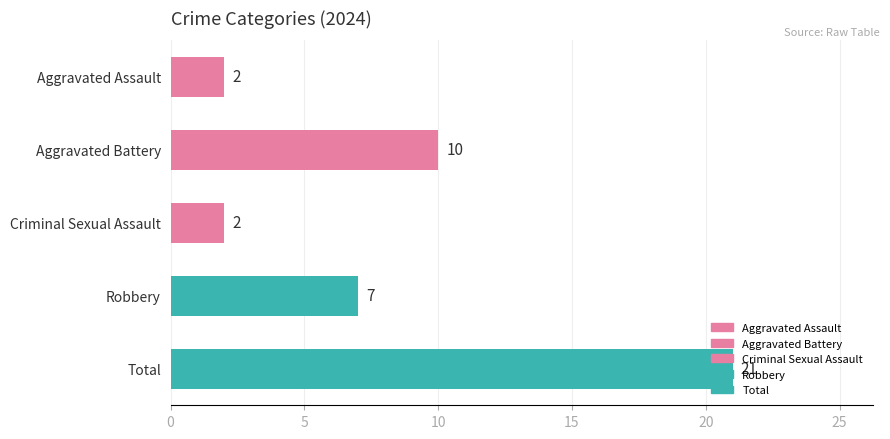

What is the approximate value at Aggravated Battery, to the nearest 5?

10